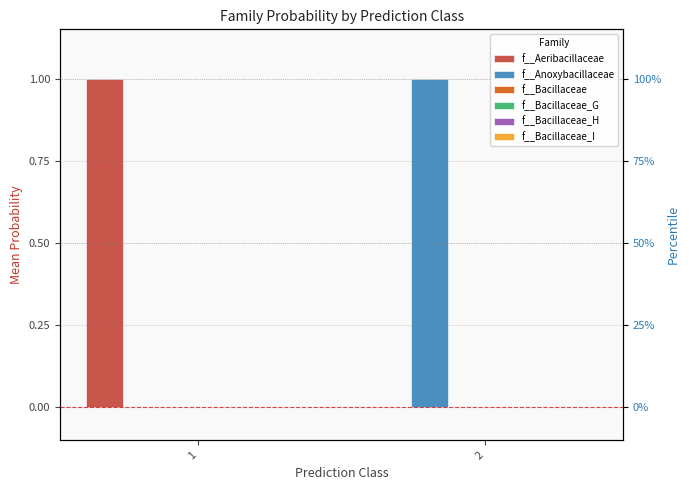

What is the highest value of the f__Aeribacillaceae series?

1.0